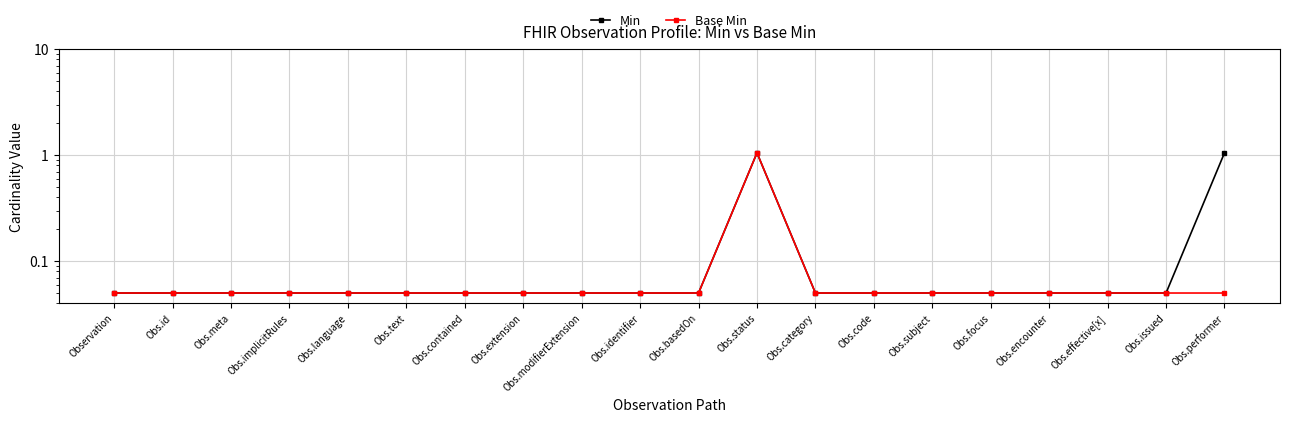

What is the value of the Base Min point at the 5th from the left?

0.1